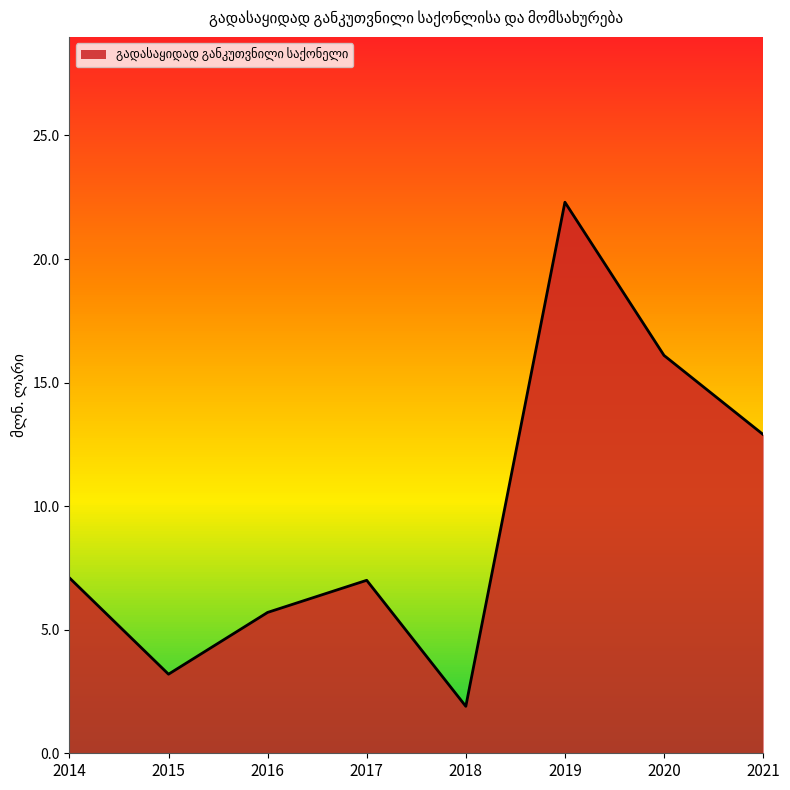

Where is the first local maximum?

2017